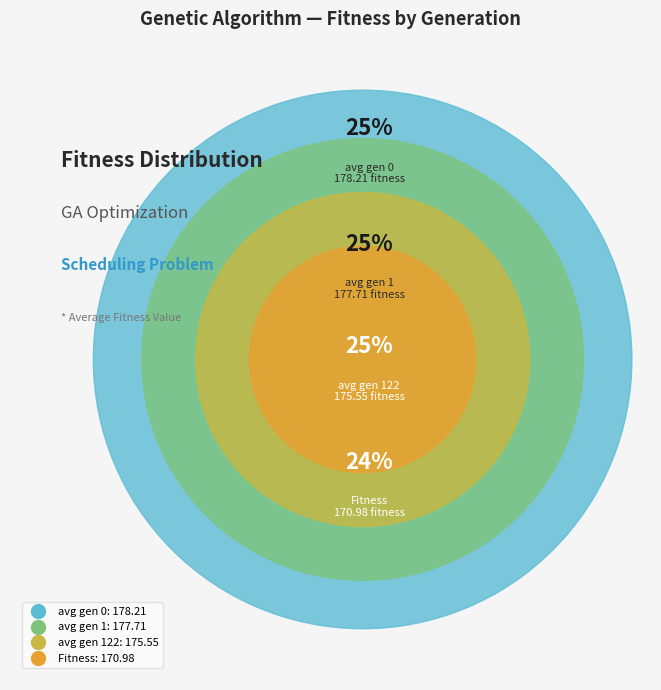

To the nearest percent, what is the average slice percentage?

25%